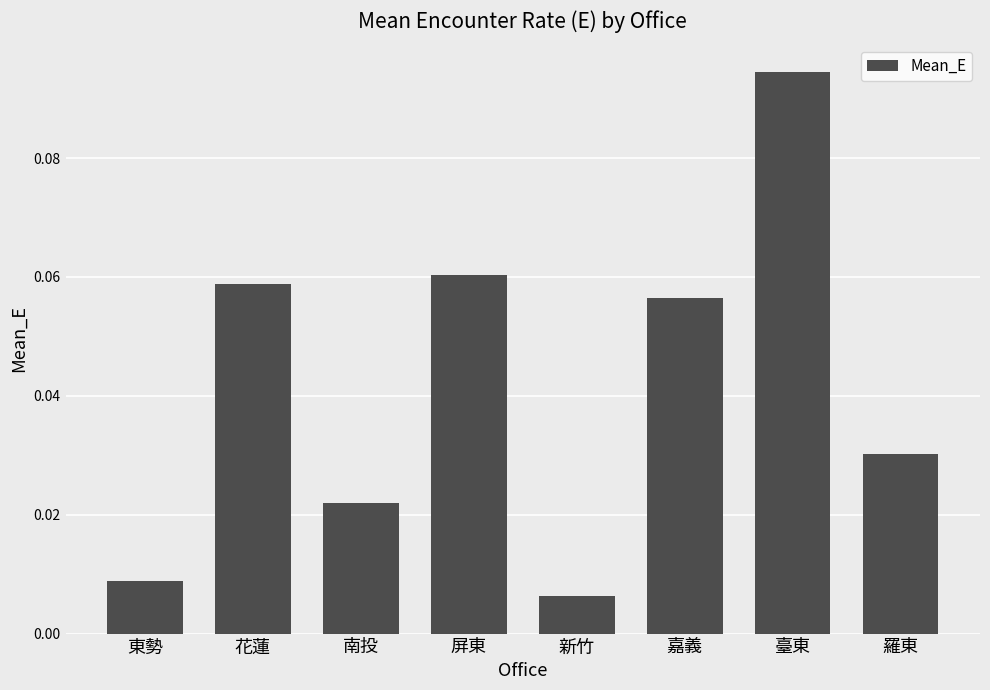

What is the sum of all values?

0.3